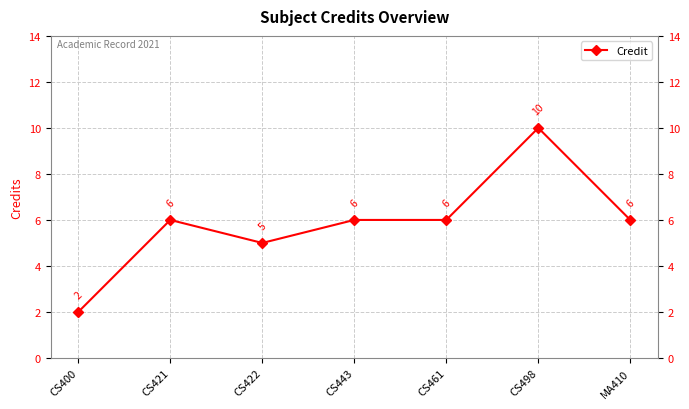

What is the label of the 4th point from the right?

CS443